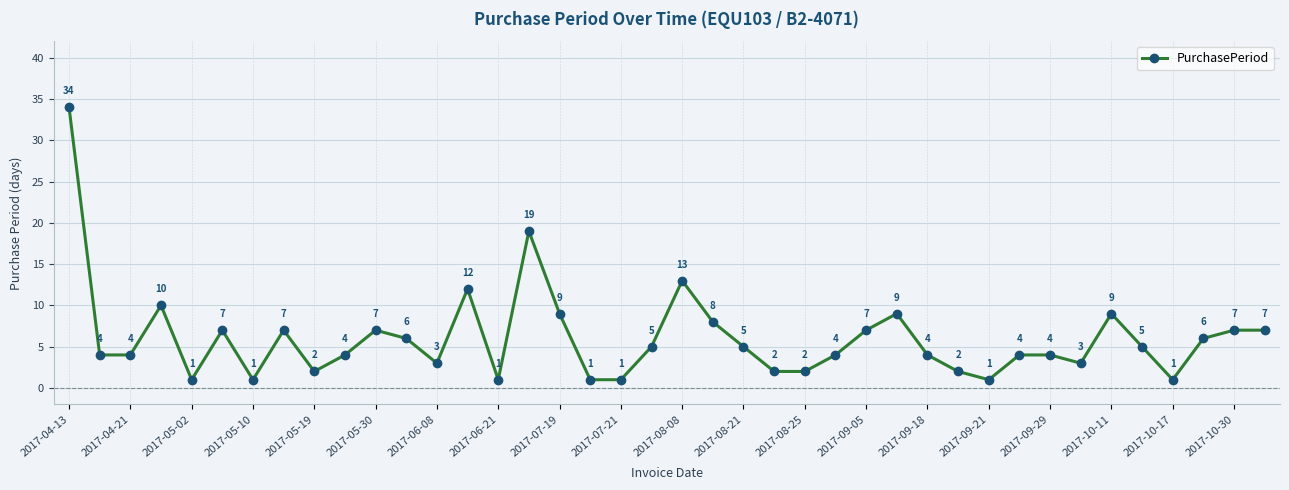

What is the value of the 37th point from the left?

1